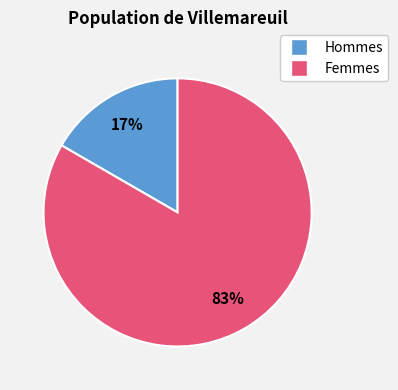

Is there any slice that represents more than half of the pie?

Yes